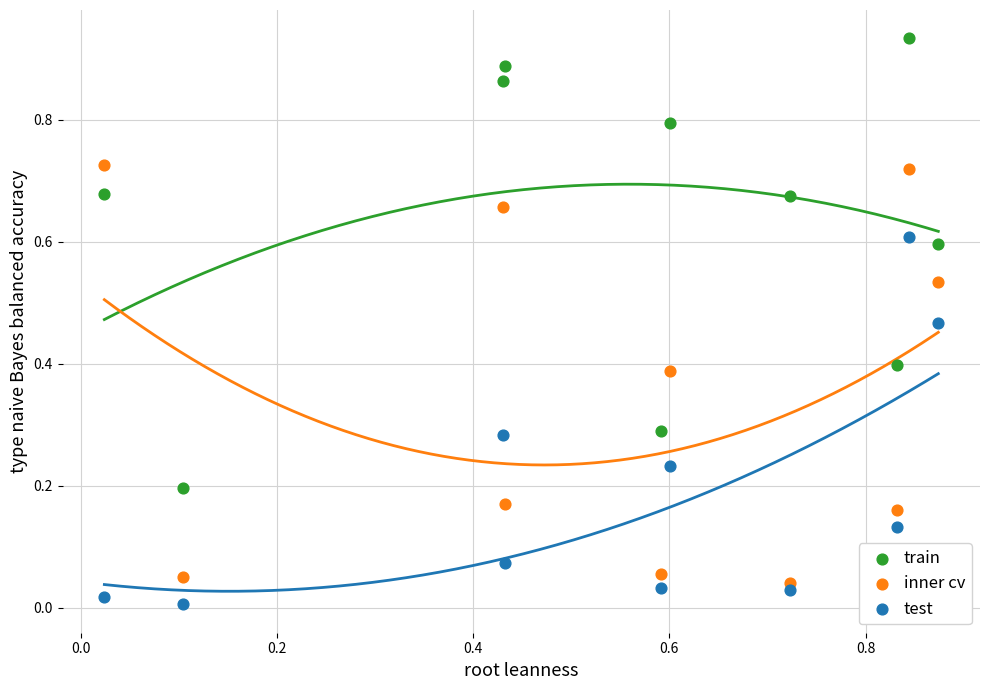

Which series has the widest spread of Y values?

train